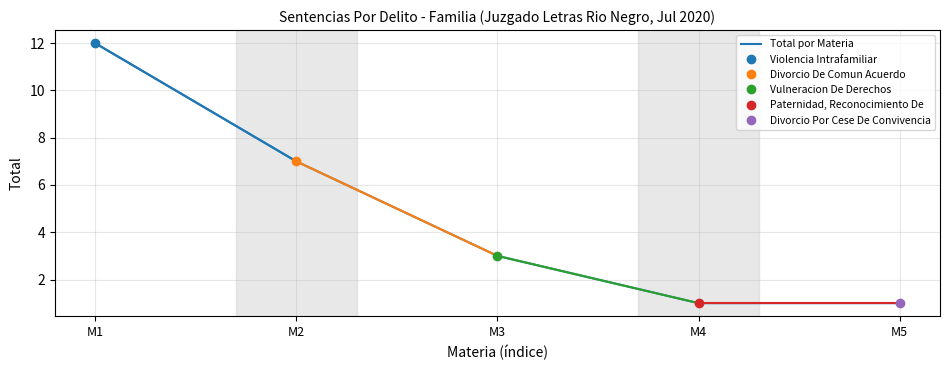

True or false: the data has more than 0 interior local peaks.

False